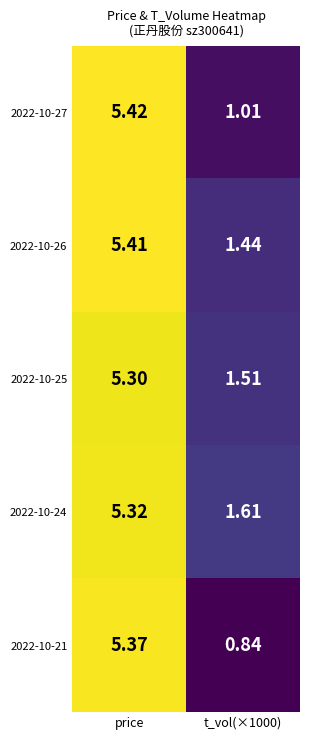

At which label does 2022-10-21 first exceed 5?

price